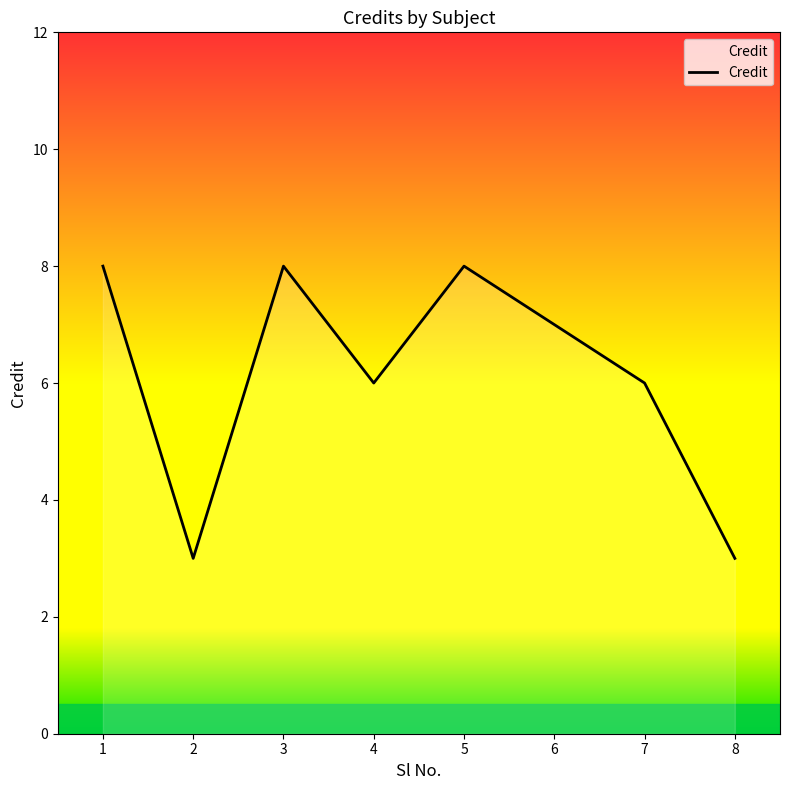

The value at 7 is 6. True or false?

True